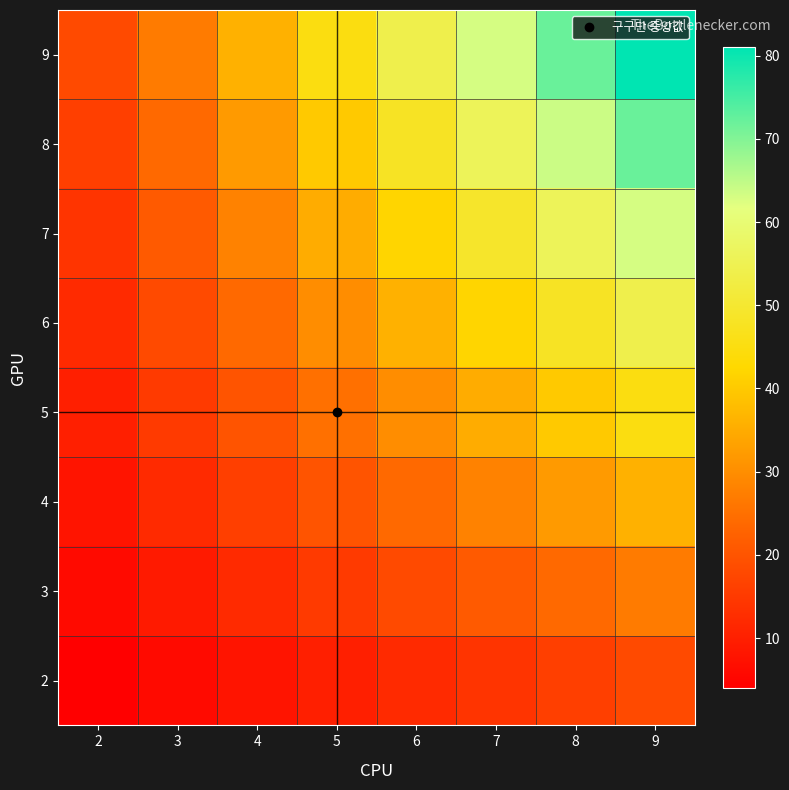

Which label corresponds to the smallest value in the chart?

2